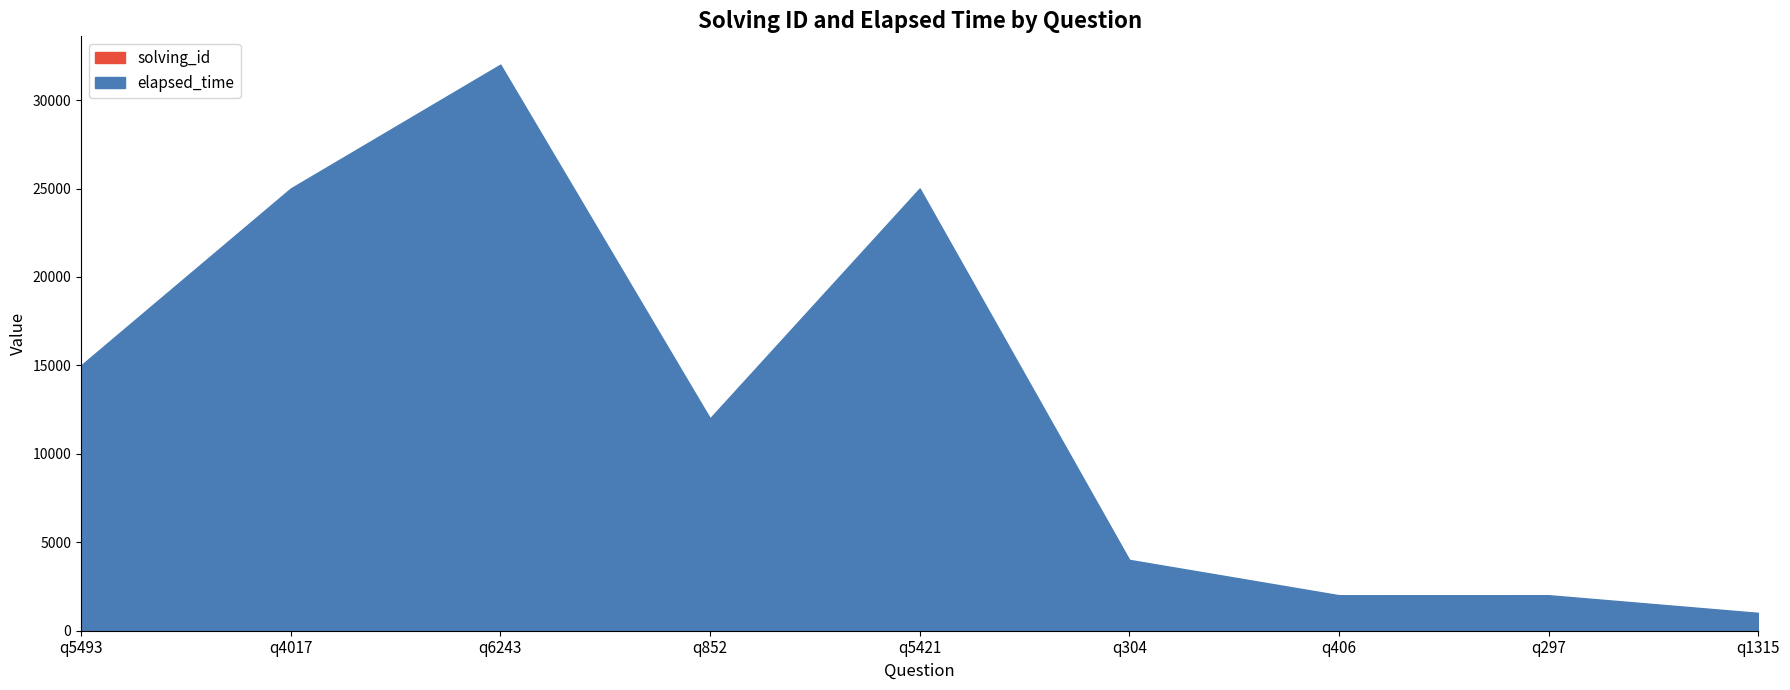

What is the highest value of the elapsed_time series?

32003